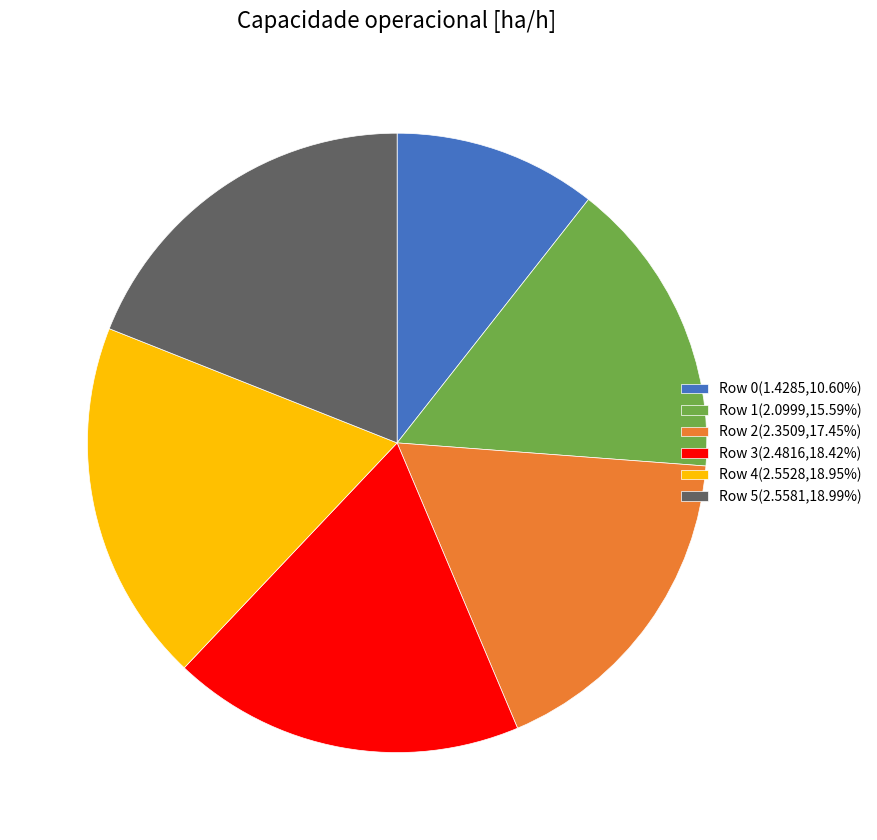

Does Row 2(2.3509,17.45%) represent more than half of the total?

No